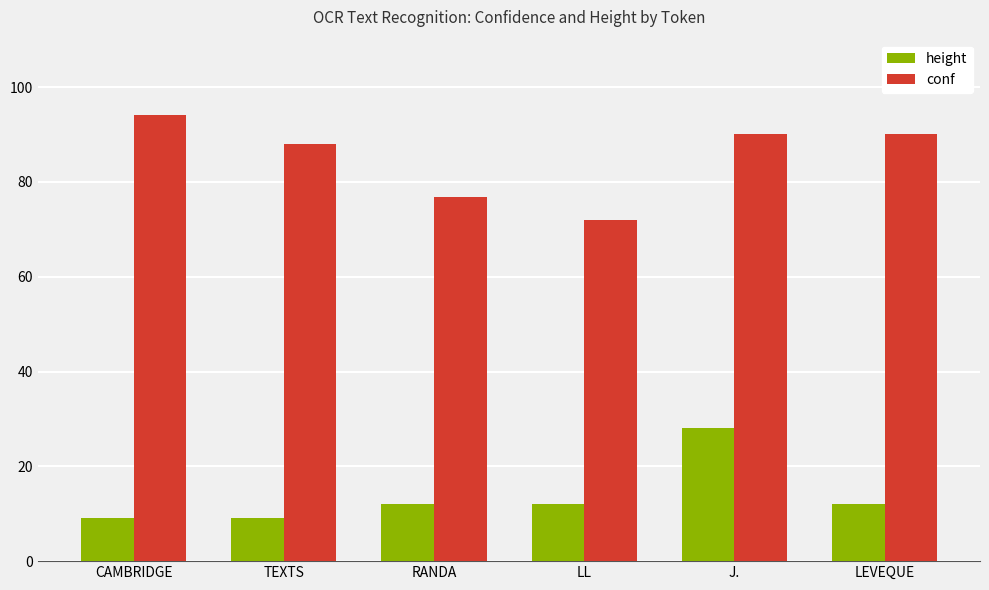

What is the spread (max minus min) of values at RANDA?

64.9